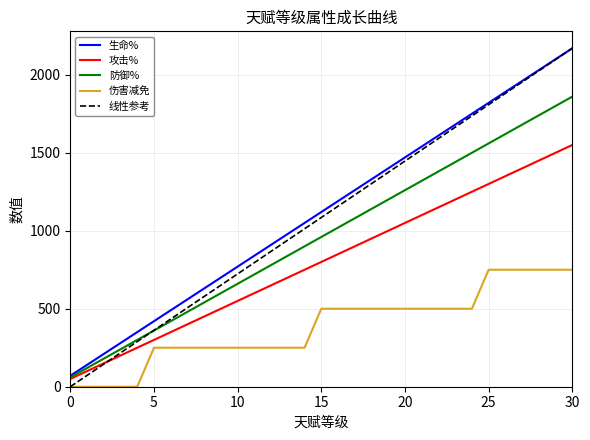

What is the value of the 生命% point at the 3rd from the left?

210